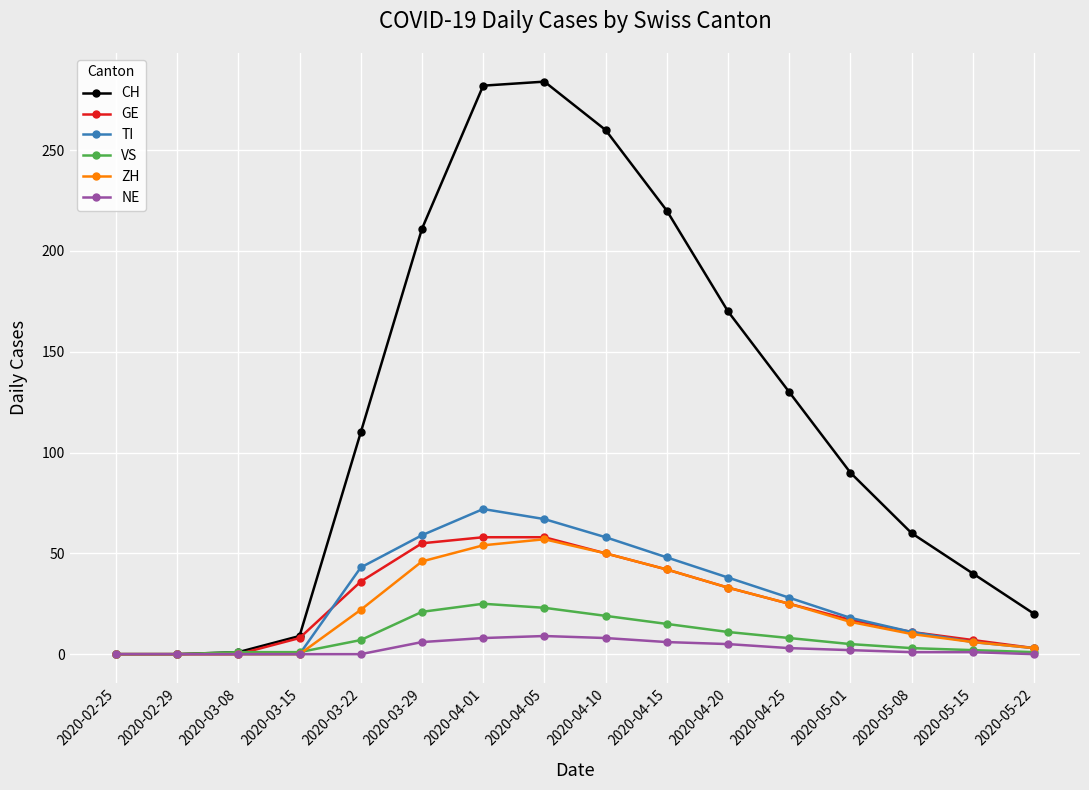

Which series has the largest total across all categories?

CH